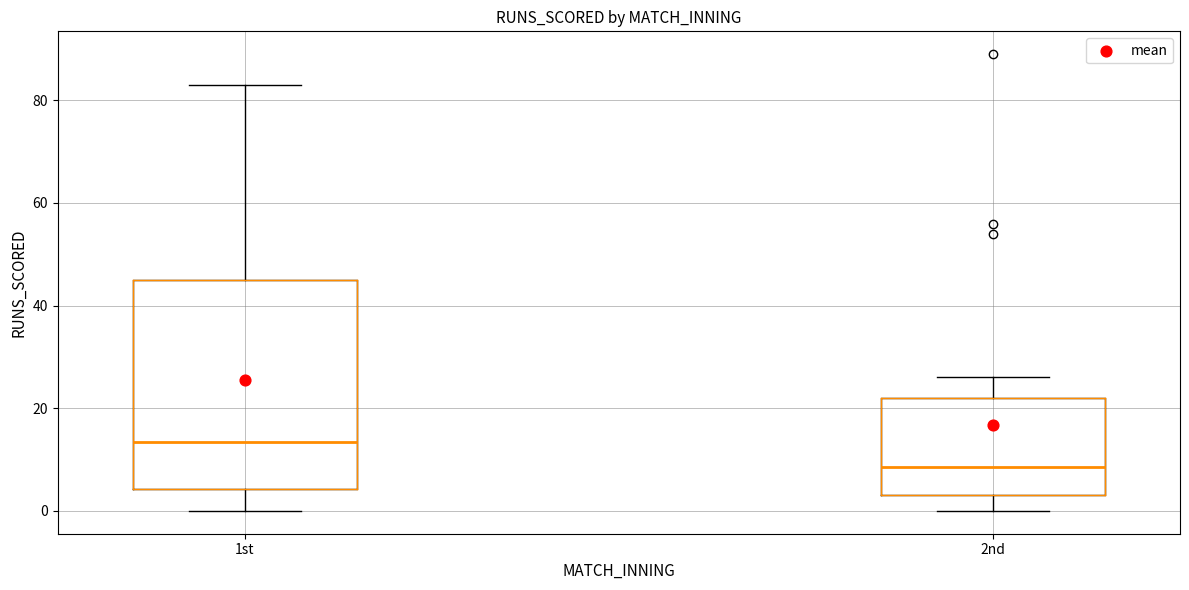

Reading left to right, transcribe this box plot: for each box, give where its median line is, the range the box spans, and where its two whiskers end, as read against the y-axis. The values are not printed on the chart, so give them approximately, as read against the axis.

1st: median 14, box 4 to 46, whiskers 0 to 84
2nd: median 8, box 4 to 22, whiskers 0 to 26